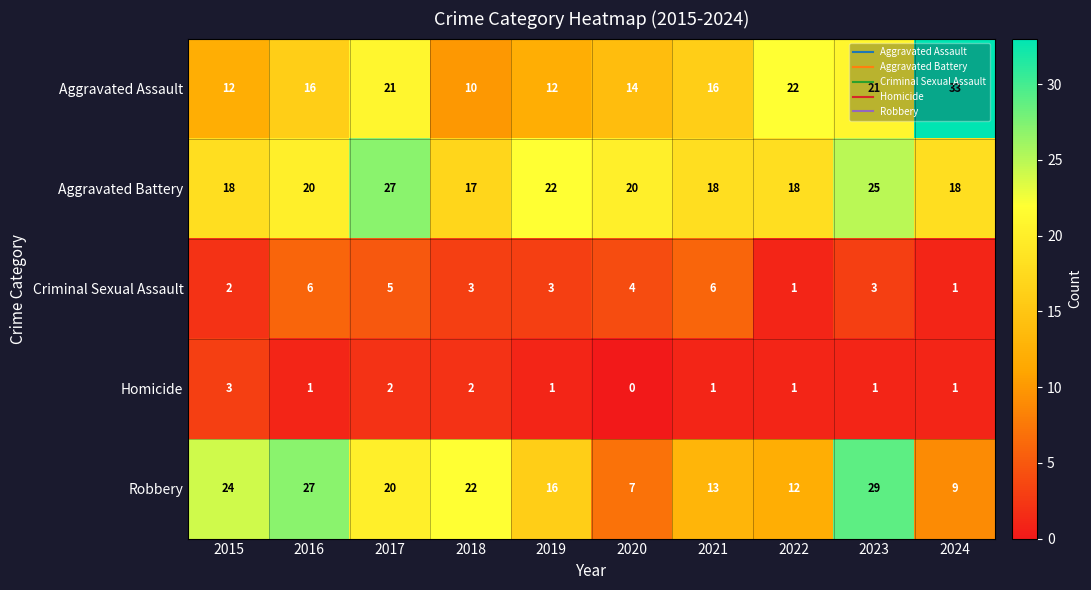

The Homicide series shows 0 at 2016. True or false?

False